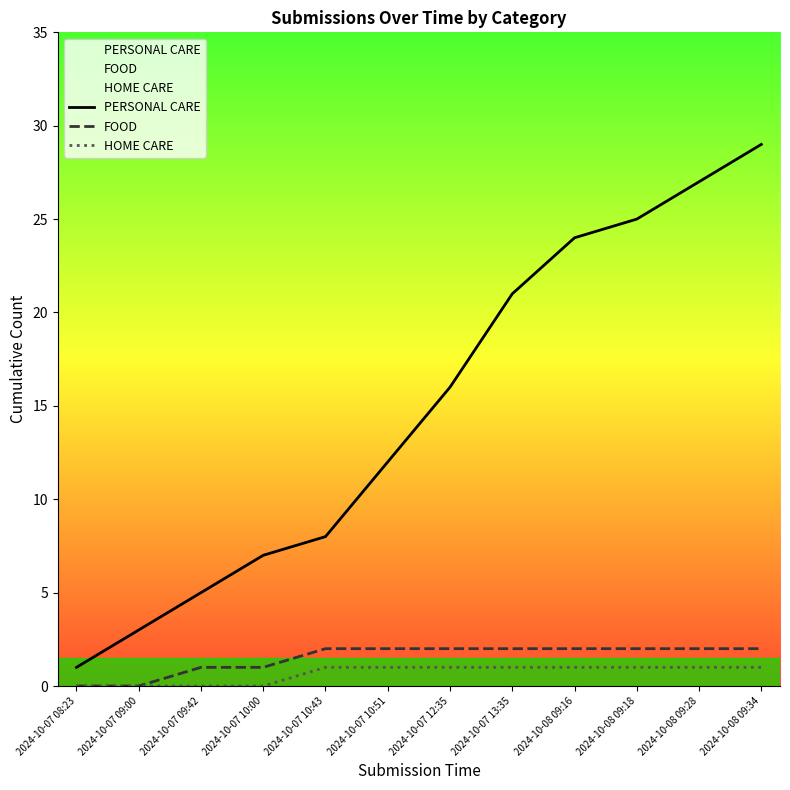

Where is HOME CARE nearest to the value 0?

2024-10-07 08:23